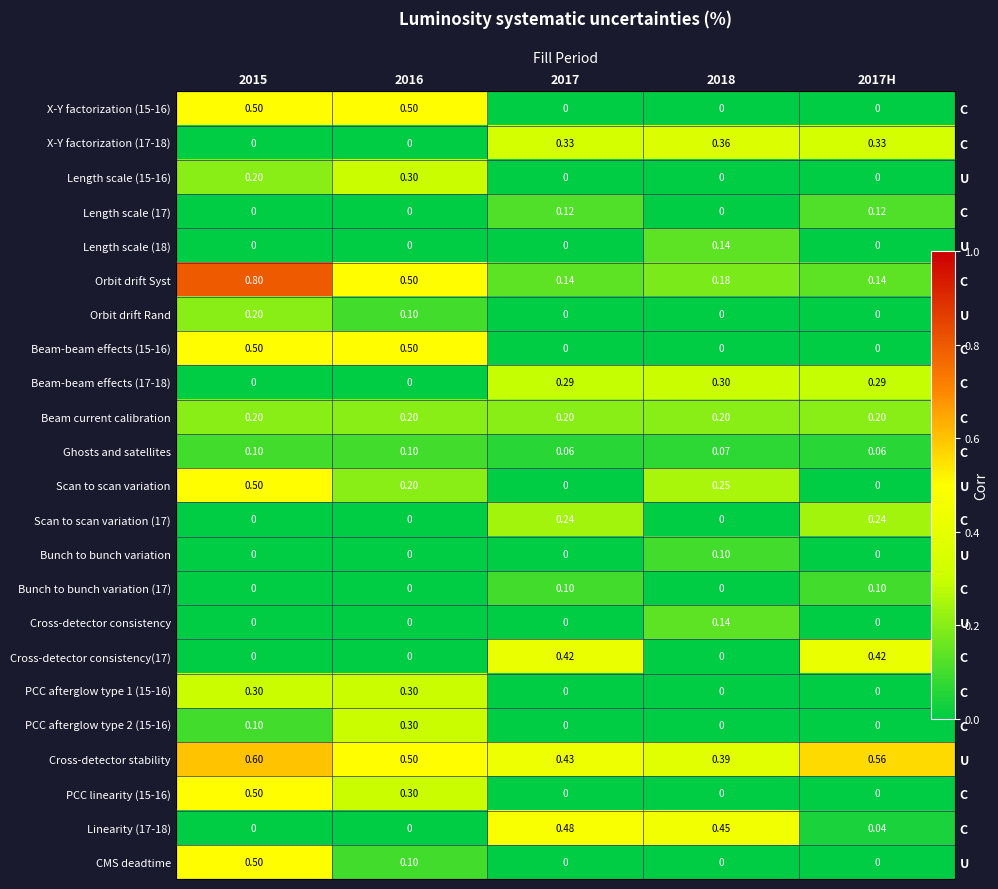

True or false: Beam-beam effects (15-16) has a value of 0.5 at 2015.

True